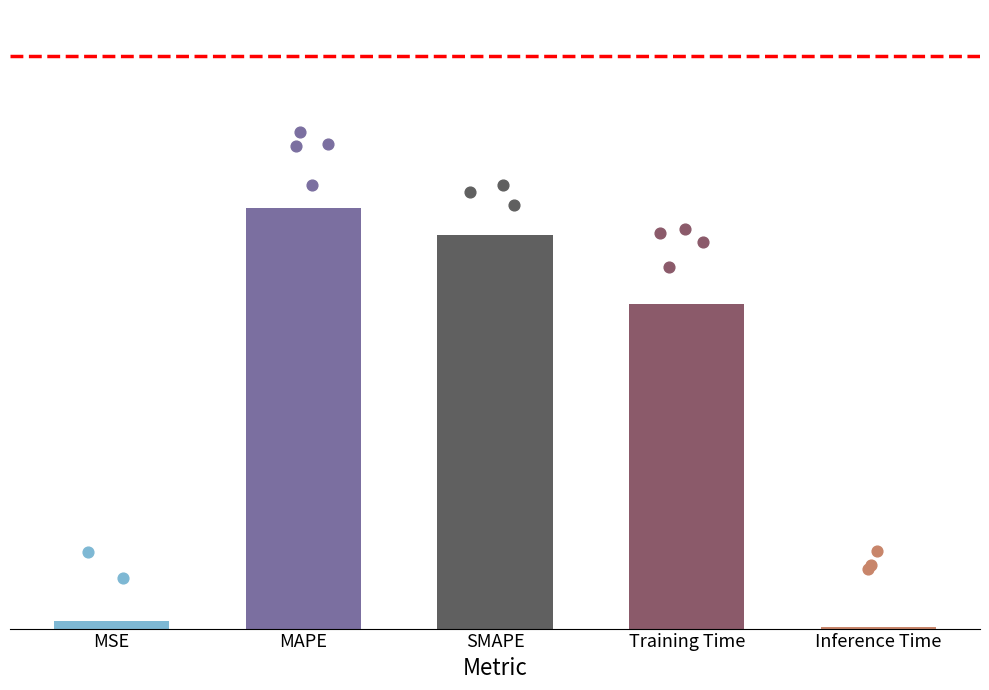

What is the change in value from MAPE to Inference Time?

-0.1